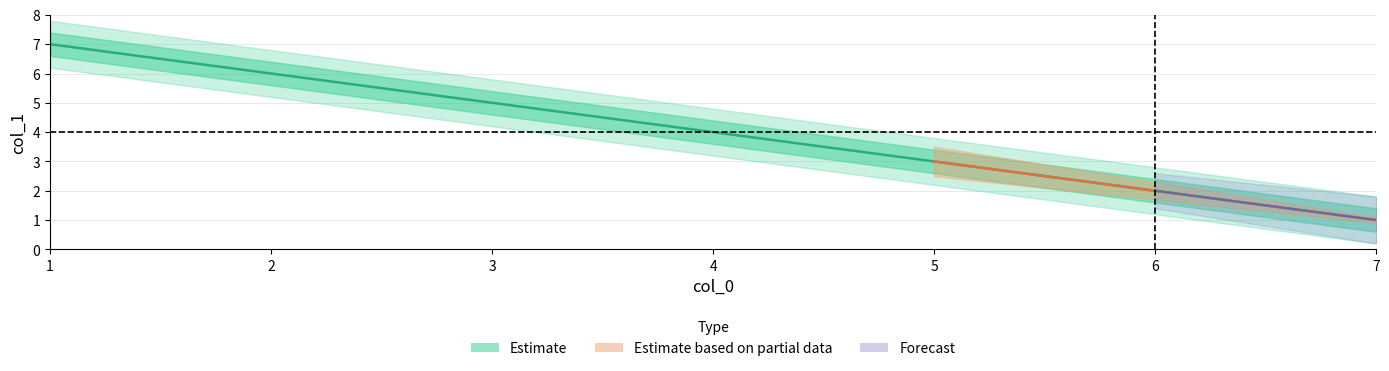

What is the smallest value displayed?

1